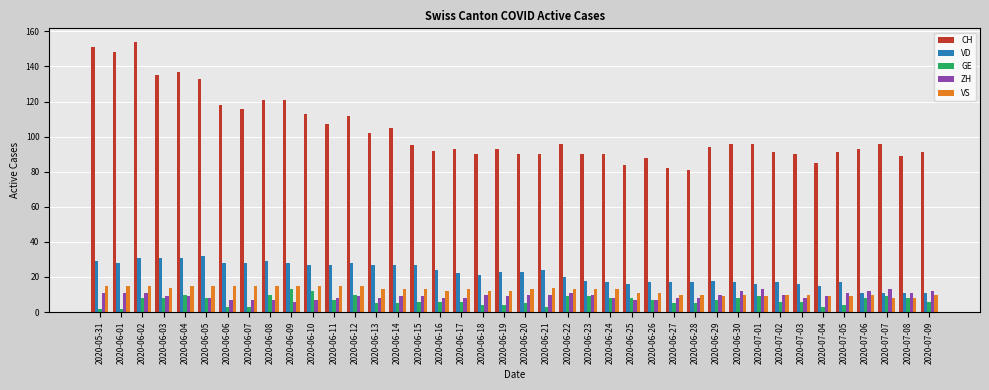

The value of ZH at 2020-06-29 is 10. True or false?

True